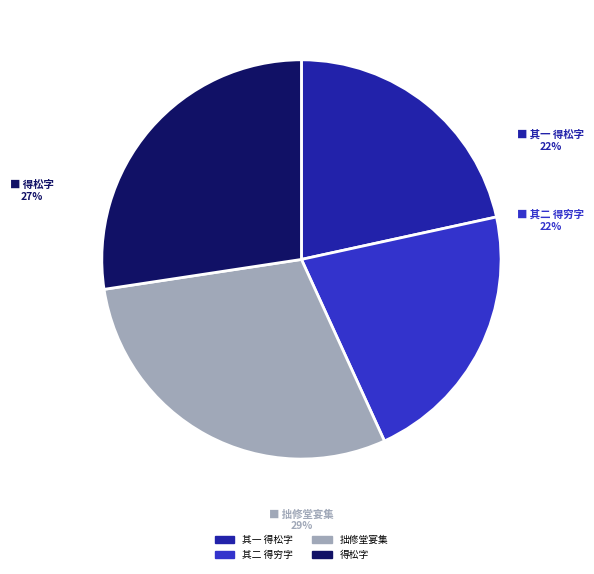

How many segments does this pie chart have?

4